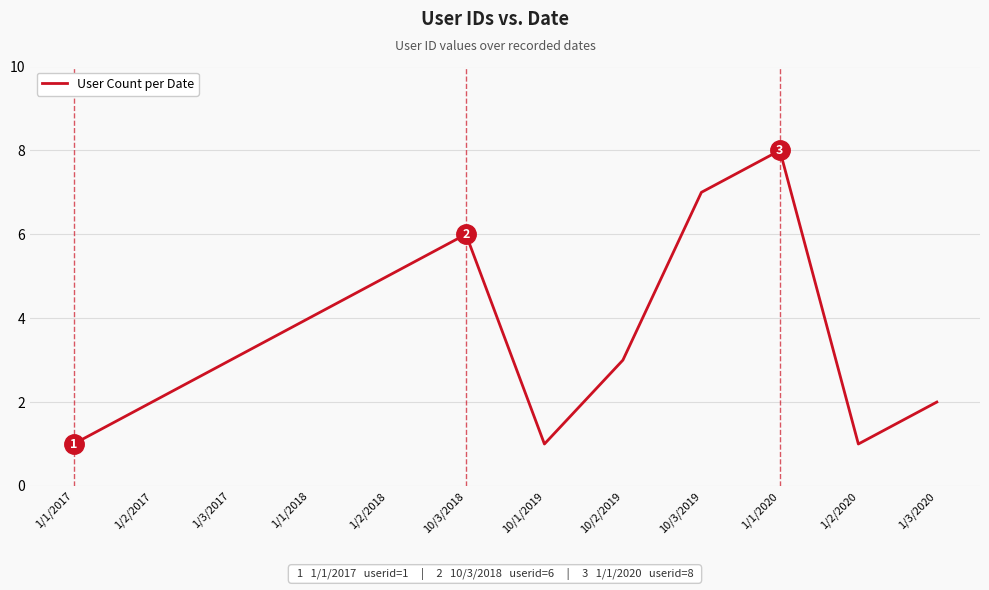

What is the change in value from 1/1/2020 to 1/2/2020?

-7